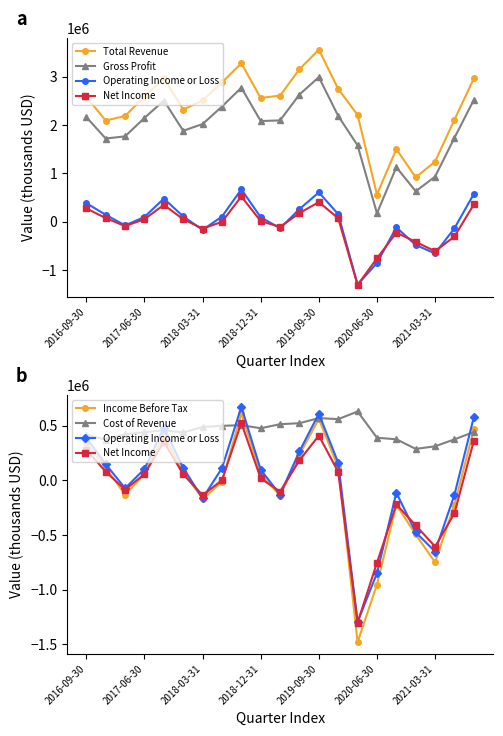

Read the Gross Profit value at 17, to the nearest 100.

633000